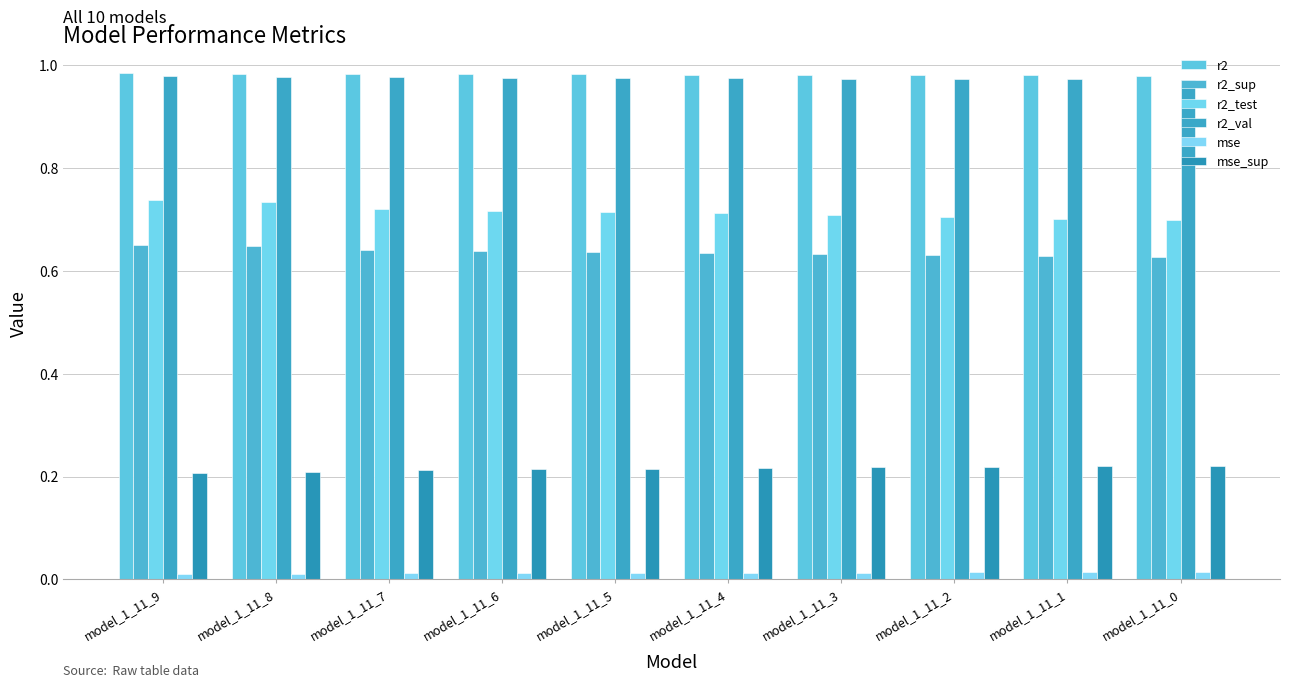

What is the sum of all mse values?

0.1